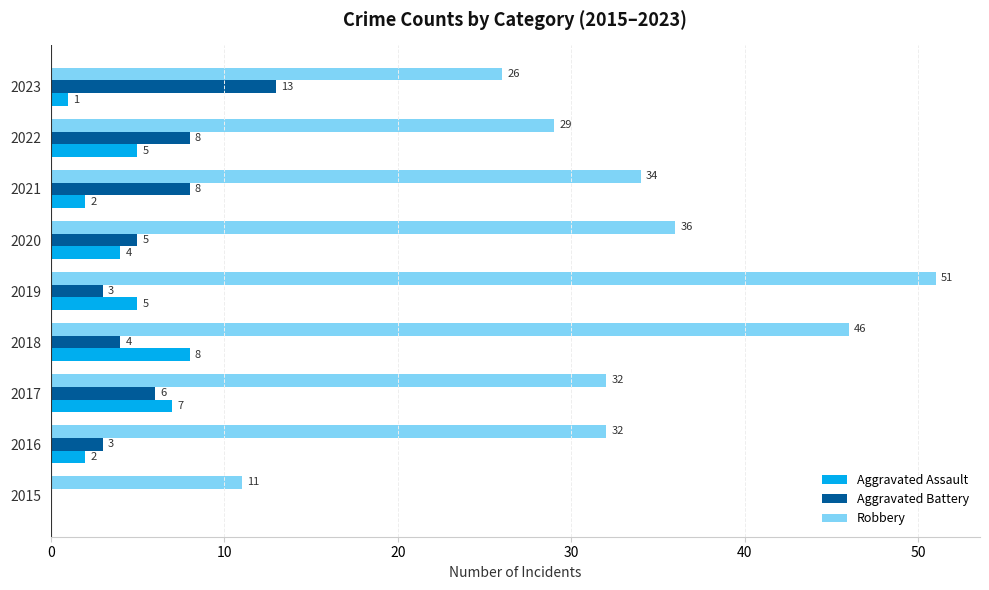

Which series has the largest total across all categories?

Robbery